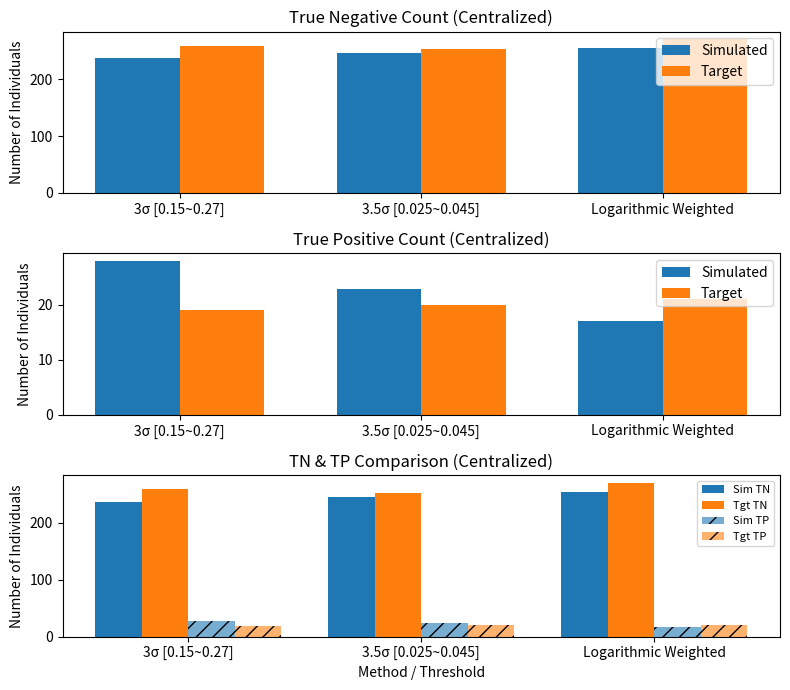

List the series in order of their peak value, lowest first.

Target, Tgt TP, Simulated, Sim TP, Sim TN, Tgt TN